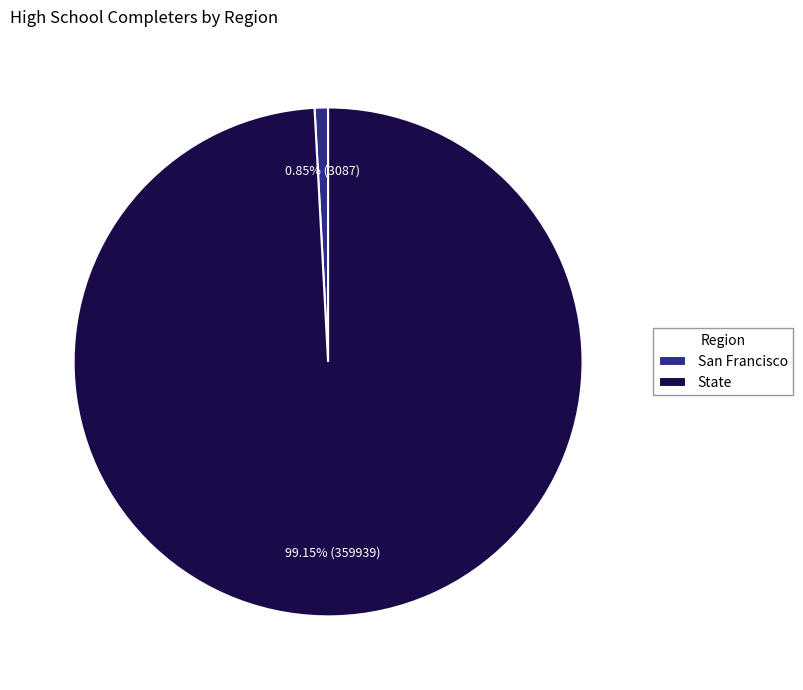

Which category has the smallest portion of the pie?

San Francisco